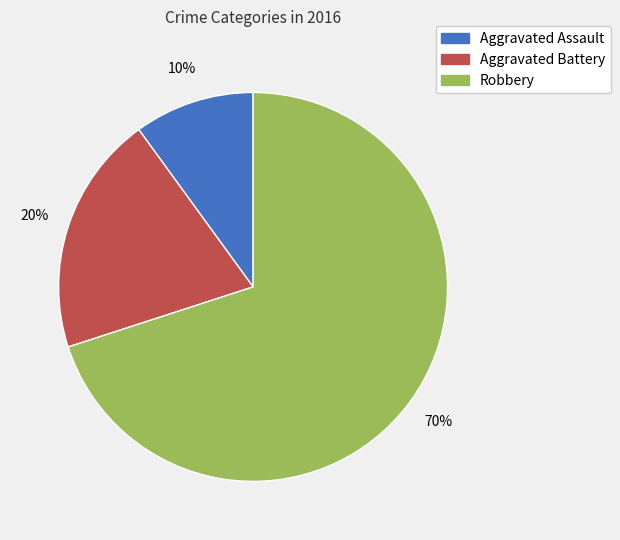

Which category has the biggest portion of the pie?

Robbery